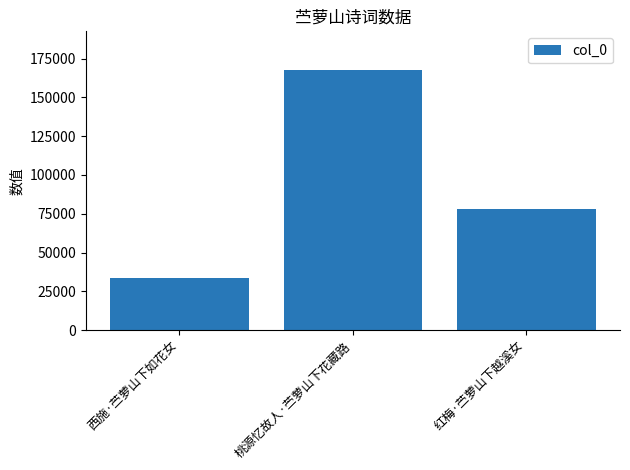

Where does the data first go above 77831?

桃源忆故人·苎萝山下花藏路